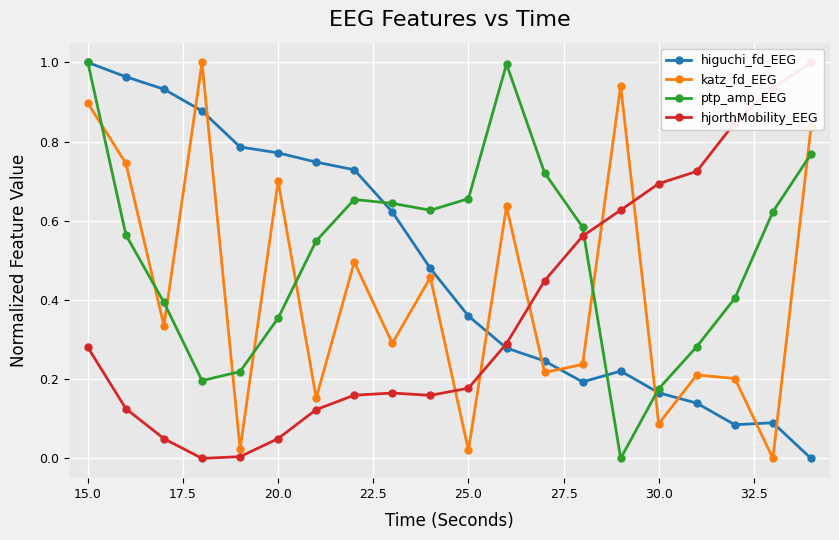

Rank the series by their maximum value, from lowest to highest.

higuchi_fd_EEG, katz_fd_EEG, ptp_amp_EEG, hjorthMobility_EEG